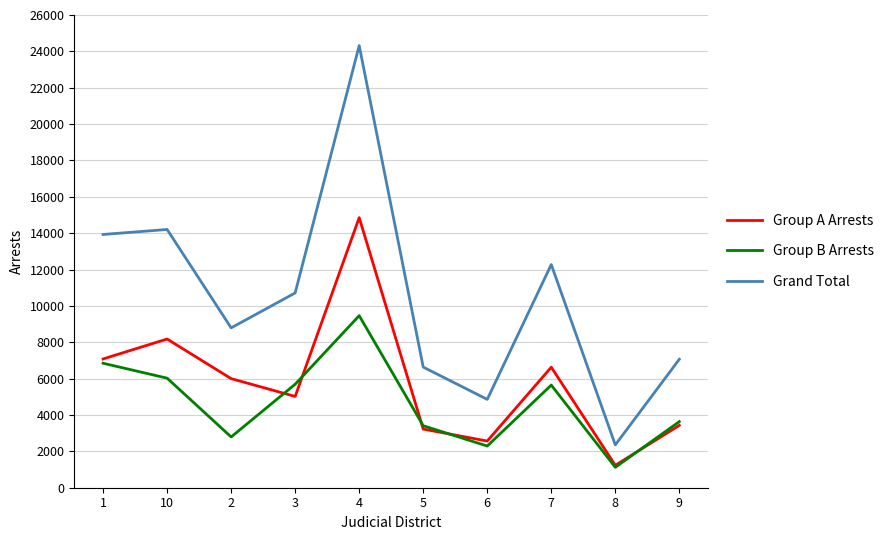

What position from the right is 4?

6